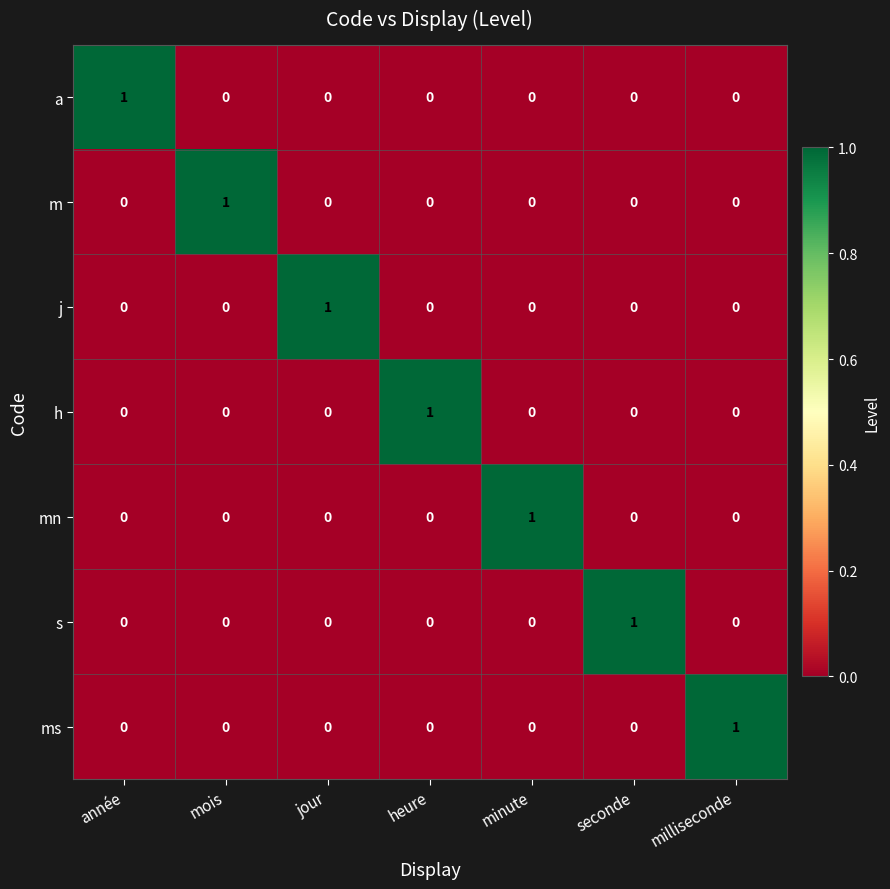

At how many categories does at least one series exceed 0?

7